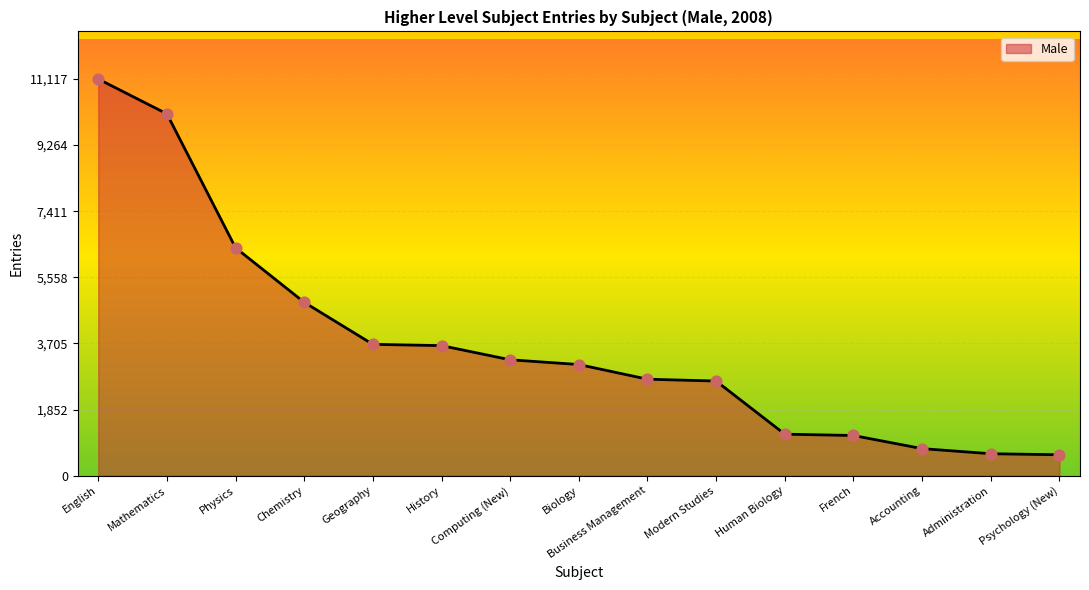

What is the difference between the values at French and Psychology (New)?

540